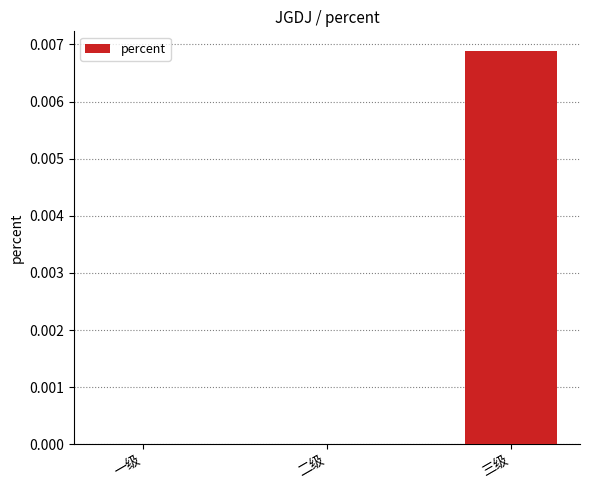

Which category has the highest value across all series?

三级